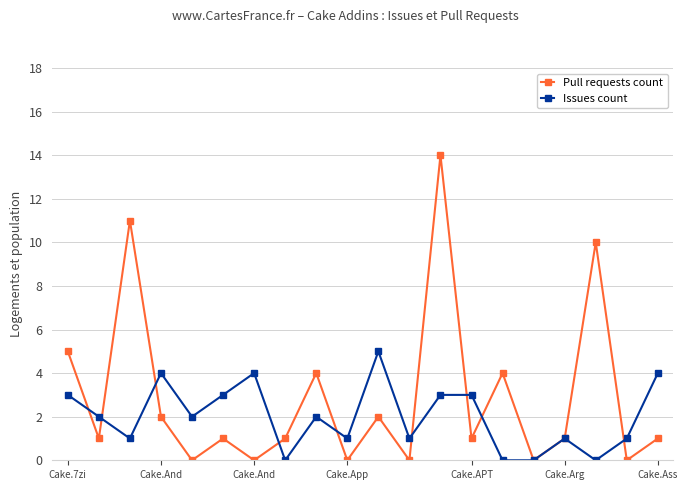

True or false: Pull requests count and Issues count intersect in this chart.

True